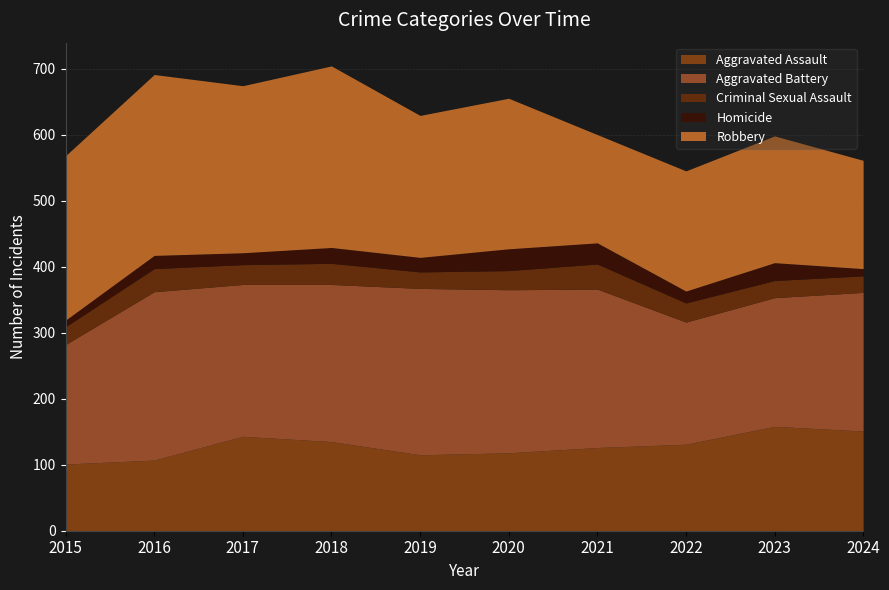

At how many categories does at least one series exceed 48?

10